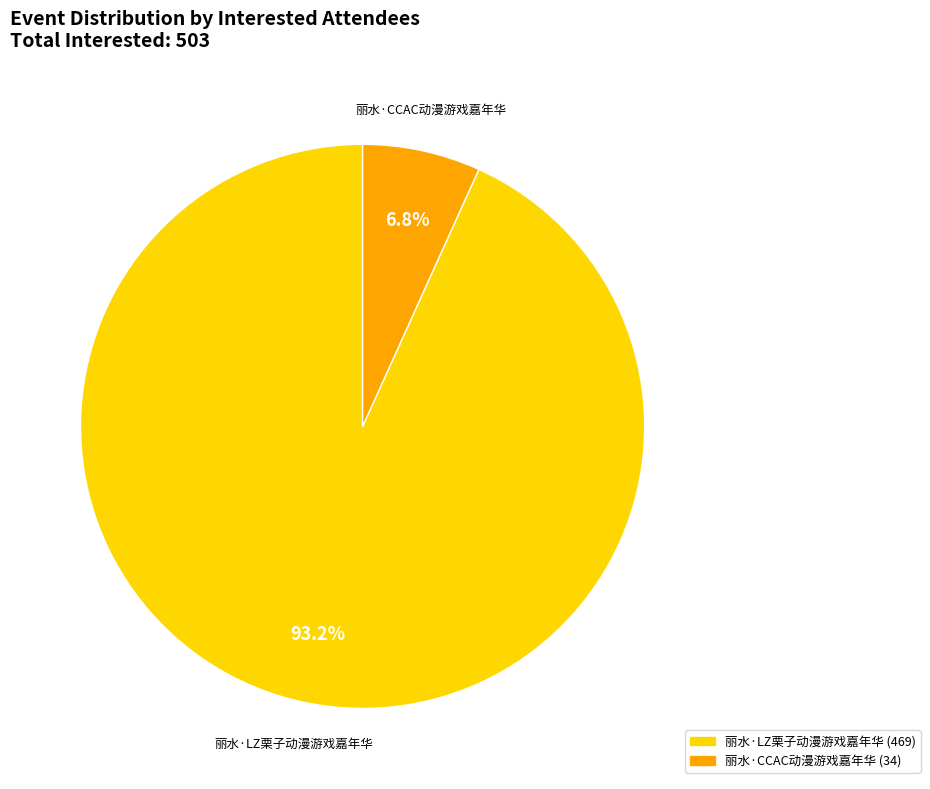

Rank the categories by value from highest to lowest.

丽水·LZ栗子动漫游戏嘉年华, 丽水·CCAC动漫游戏嘉年华